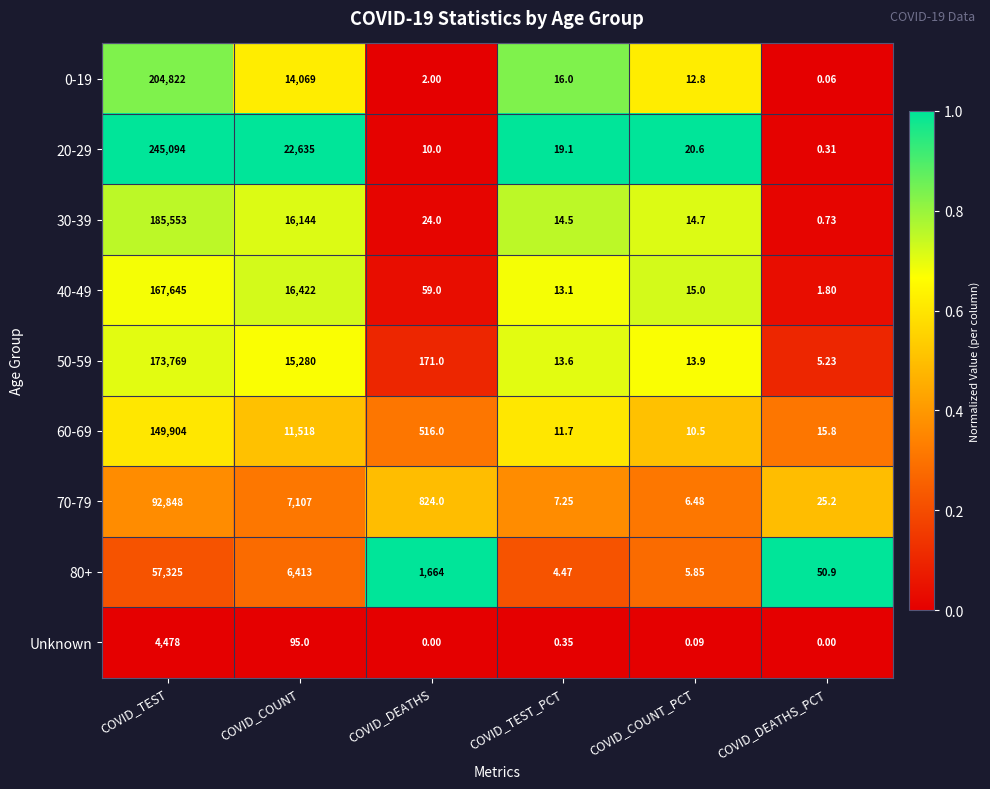

At which category does the chart reach its peak across all series?

COVID_TEST